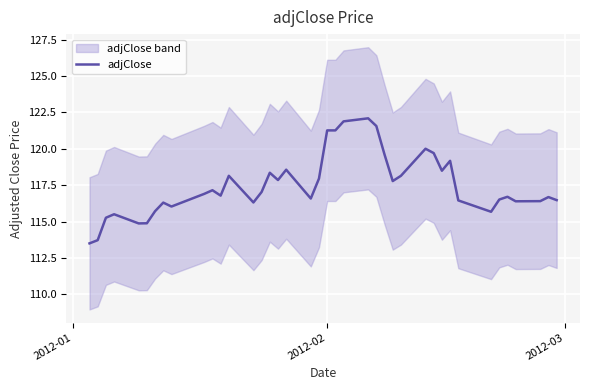

What is the highest value of the adjClose series?

122.1